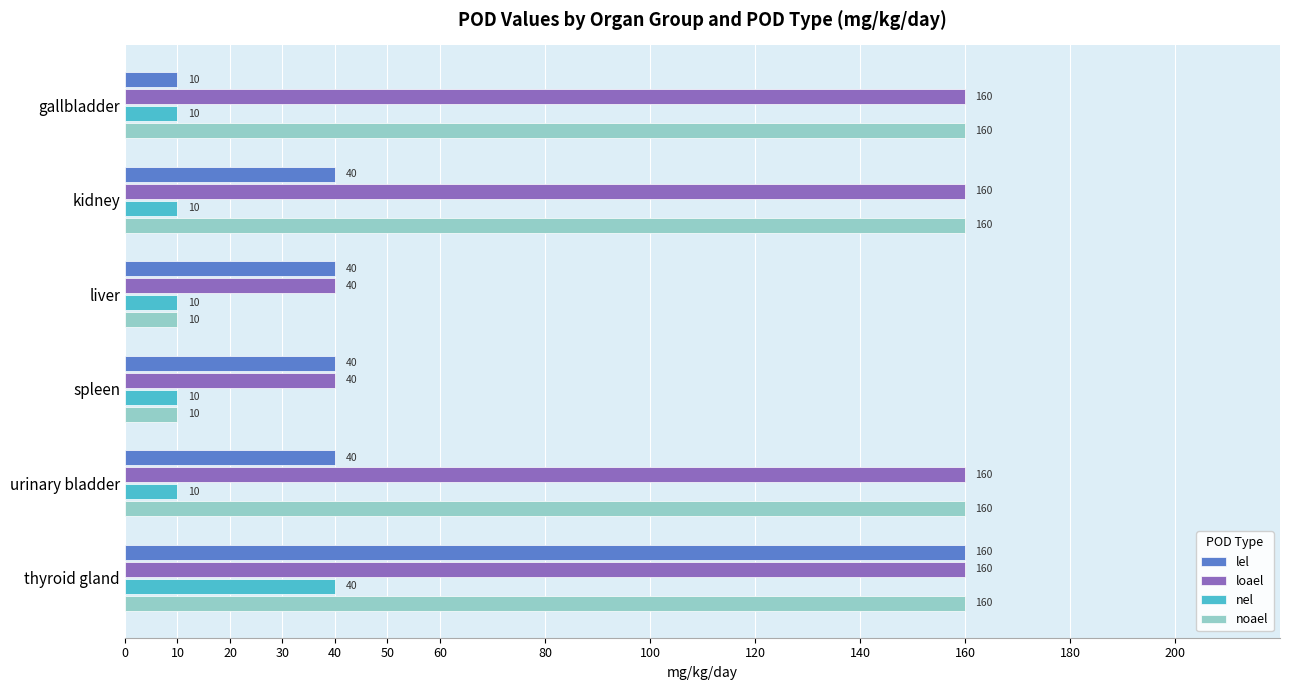

What is the lowest value of the nel series?

10